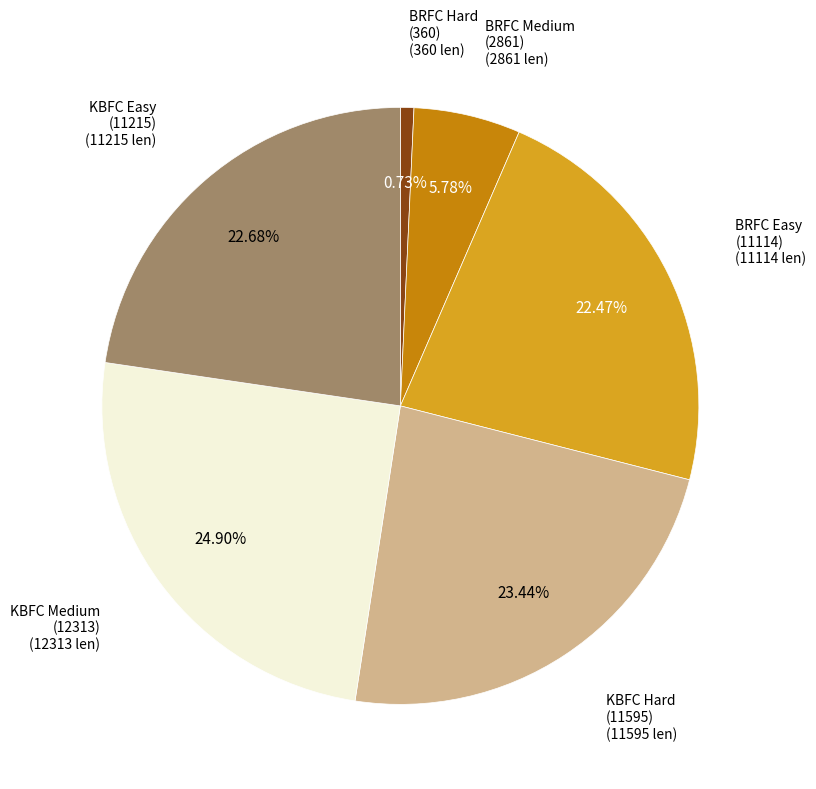

How many segments does this pie chart have?

6